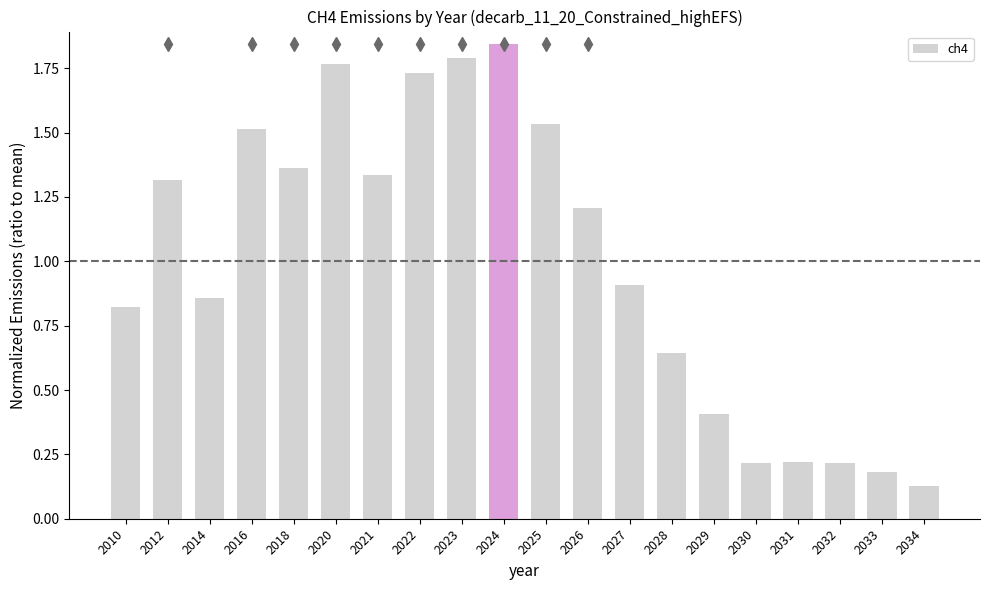

What is the sum of all values?

20.0